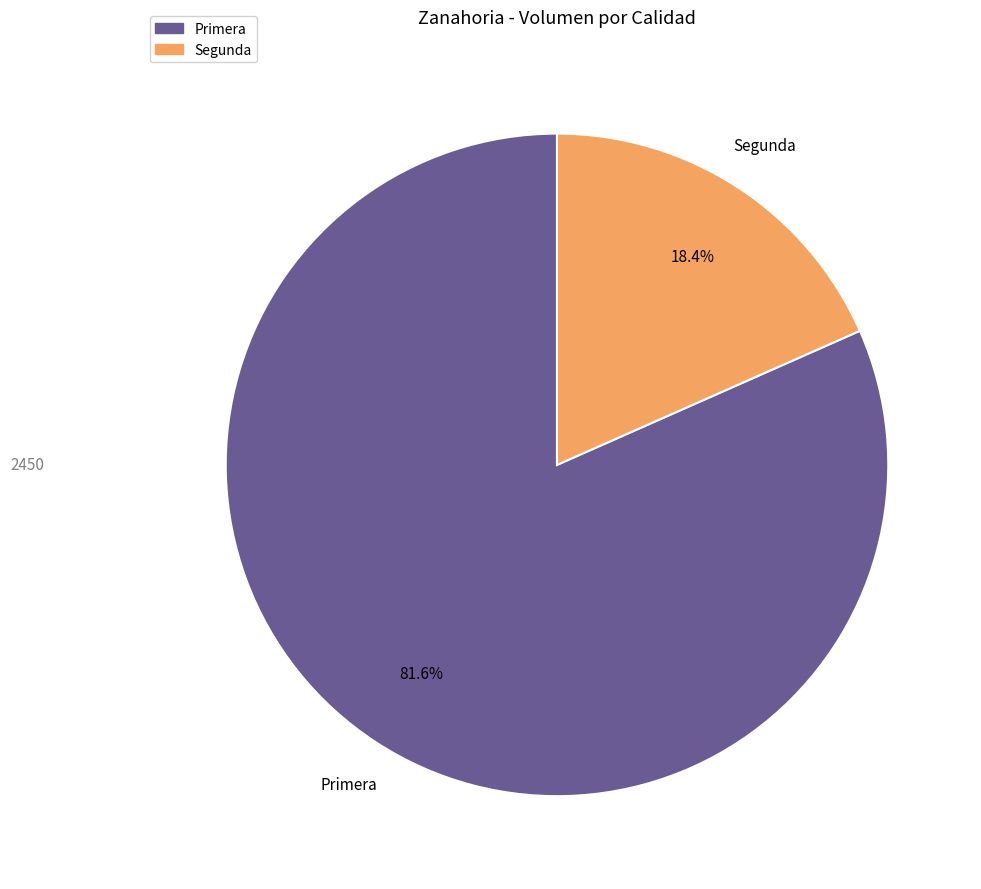

Approximately how many times larger is the value at Primera compared to Segunda?

4.4